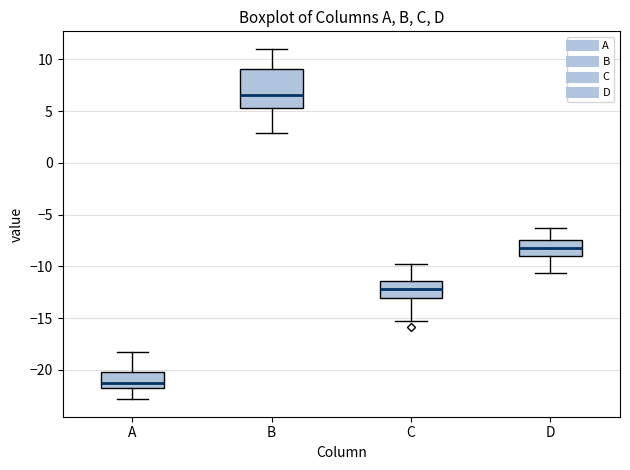

Reading left to right, transcribe this box plot: for each box, give where its median line is, the range the box spans, and where its two whiskers end, as read against the y-axis. The values are not printed on the chart, so give them approximately, as read against the axis.

A: median -21.5 (just above the box's lower edge), box -21.5 to -20.0, whiskers -23.0 to -18.0
B: median 6.5, box 5.5 to 9.0, whiskers 3.0 to 11.0
C: median -12.0, box -13.0 to -11.5, whiskers -15.0 to -10.0
D: median -8.0, box -9.0 to -7.5, whiskers -10.5 to -6.5